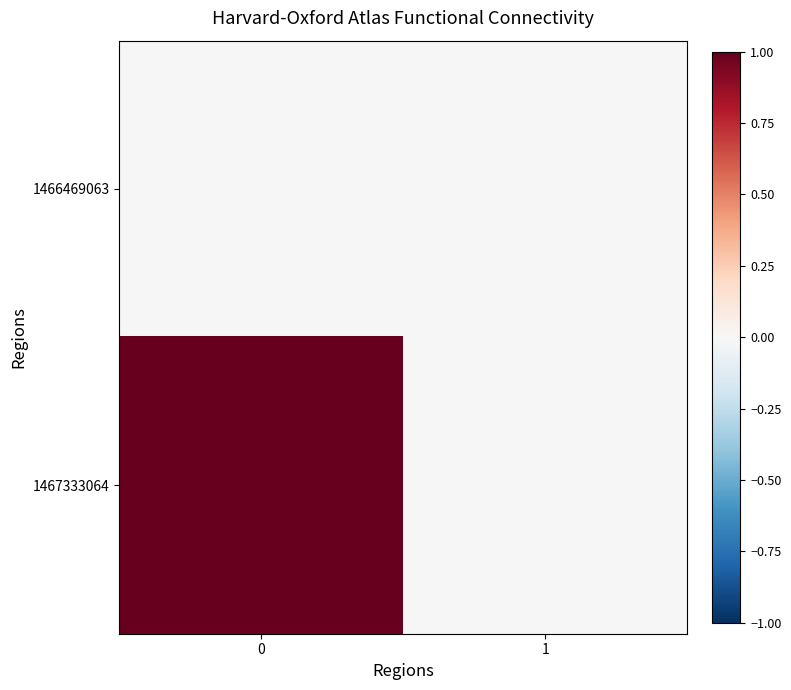

Reading right to left, list all the values displayed in this chart.

1466469063: 1=0	0=0
1467333064: 1=0	0=1